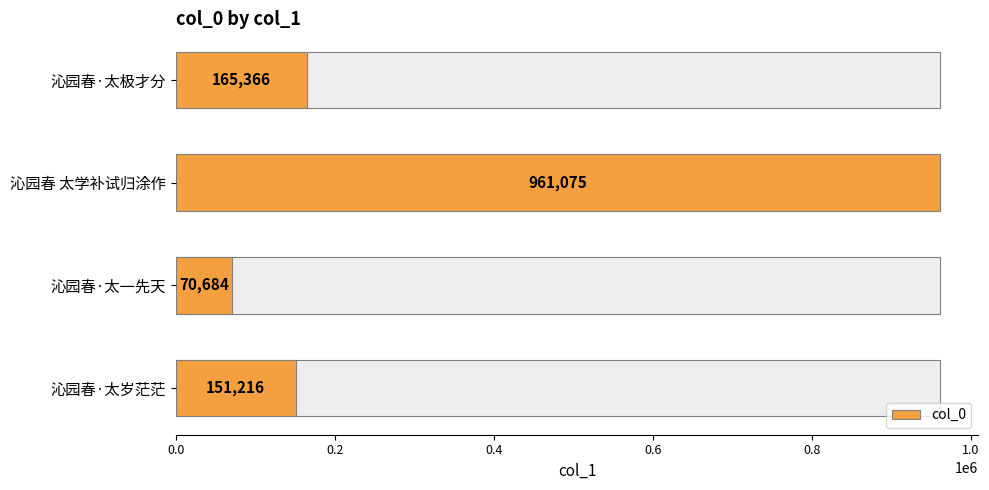

The value at 0.0 is 282251. True or false?

False